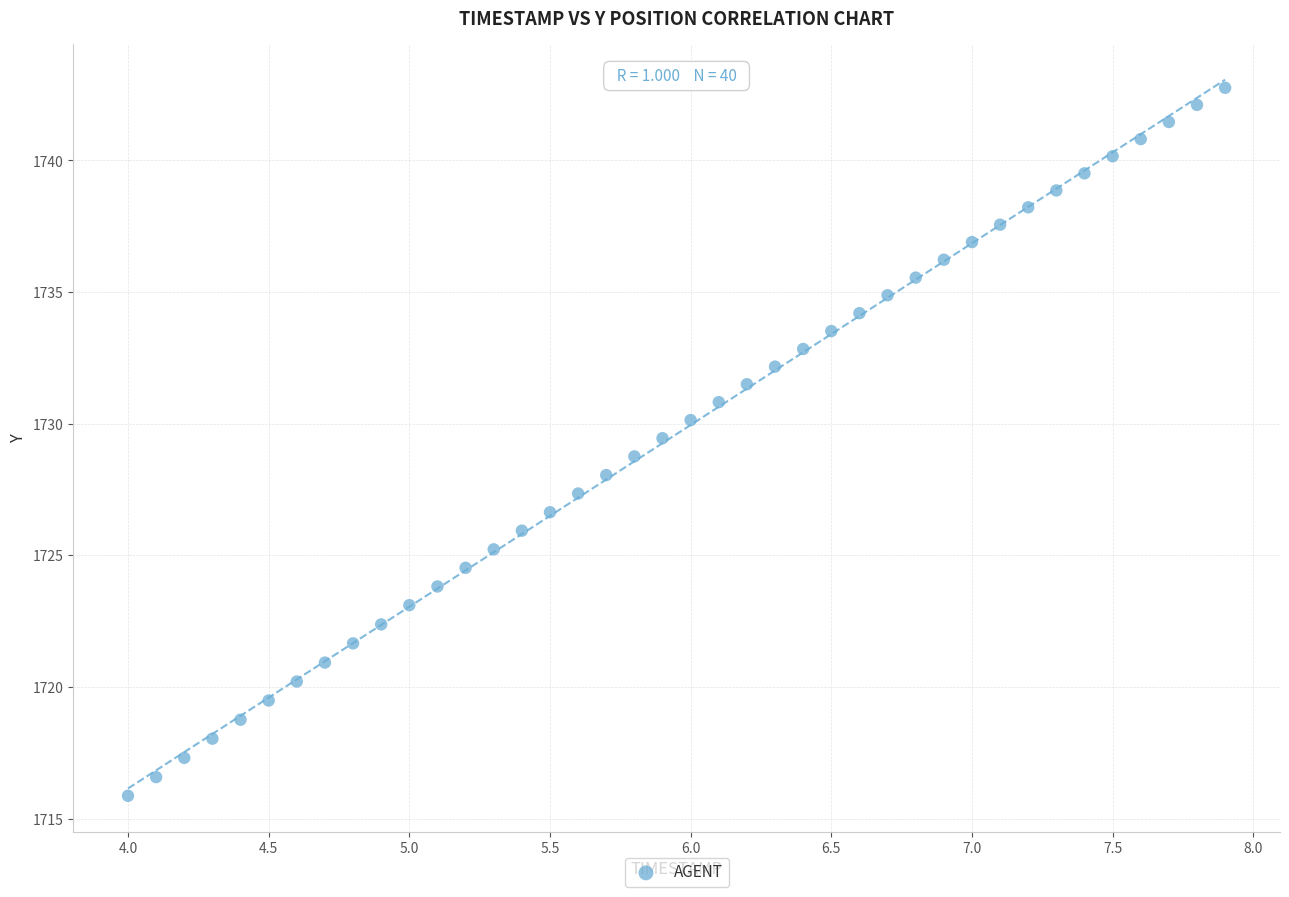

What is the range of X values (max minus min)?

3.9